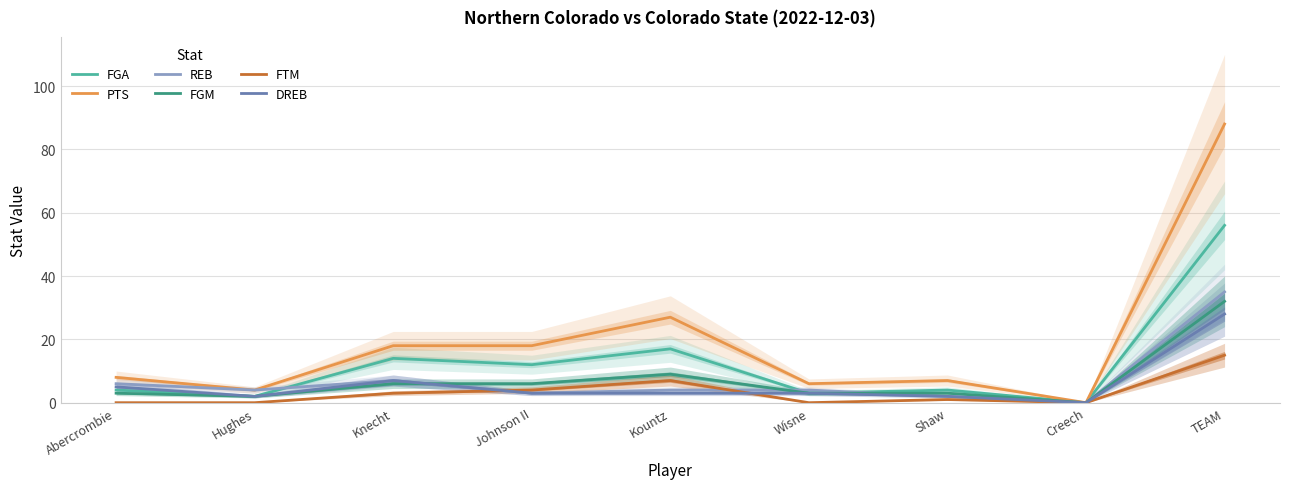

At which category is the sum across all series the highest?

TEAM